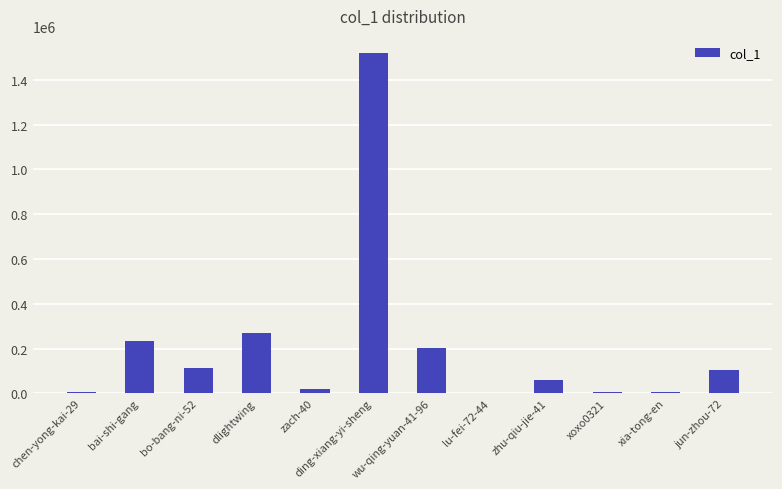

Approximately how many times larger is the value at bo-bang-ni-52 compared to dlightwing?

0.4